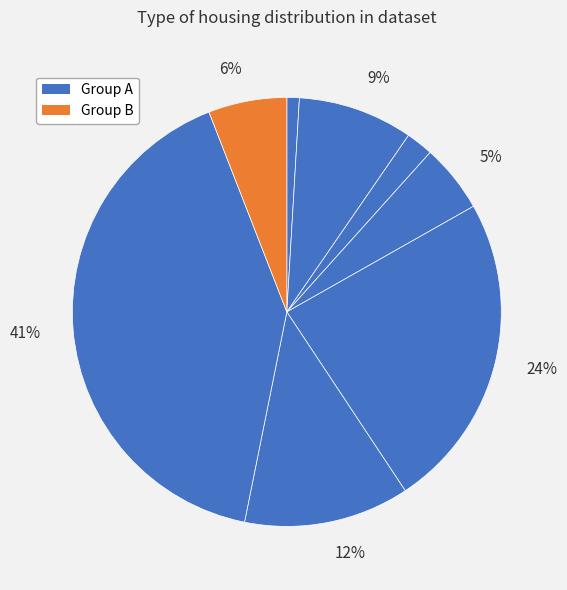

How many segments does this pie chart have?

8